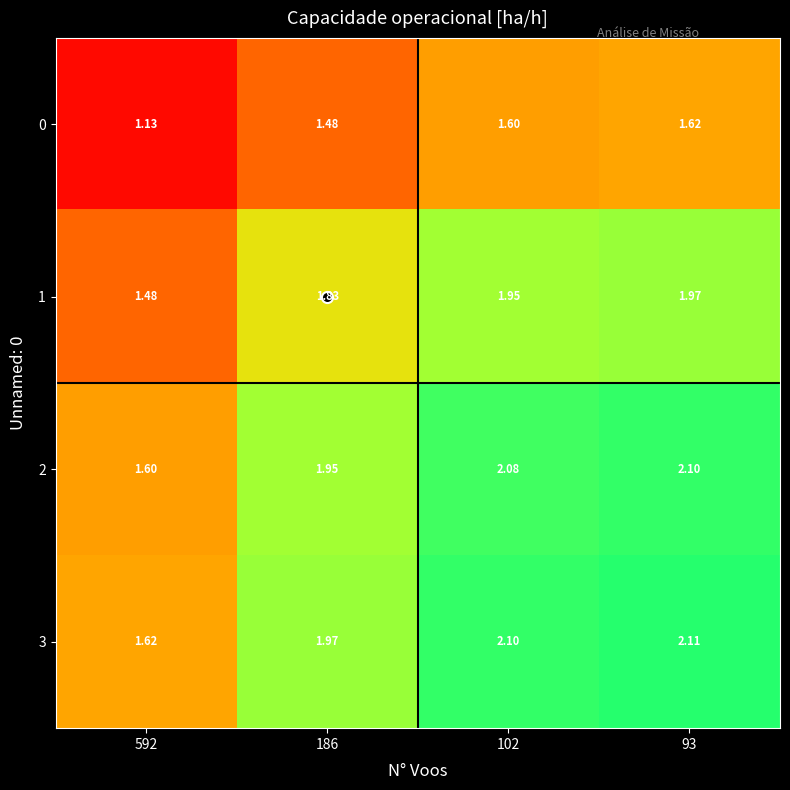

How many values in the 2 series exceed 2?

2